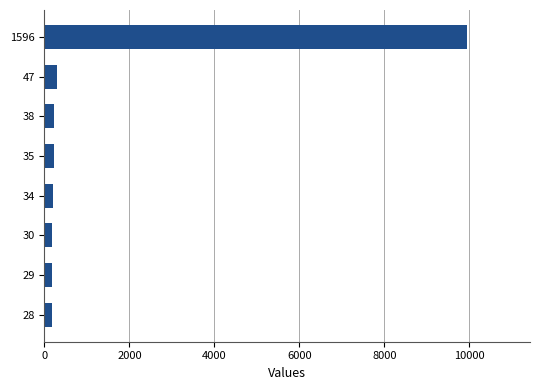

What is the ratio of the value at 38 to the value at 47?

0.8